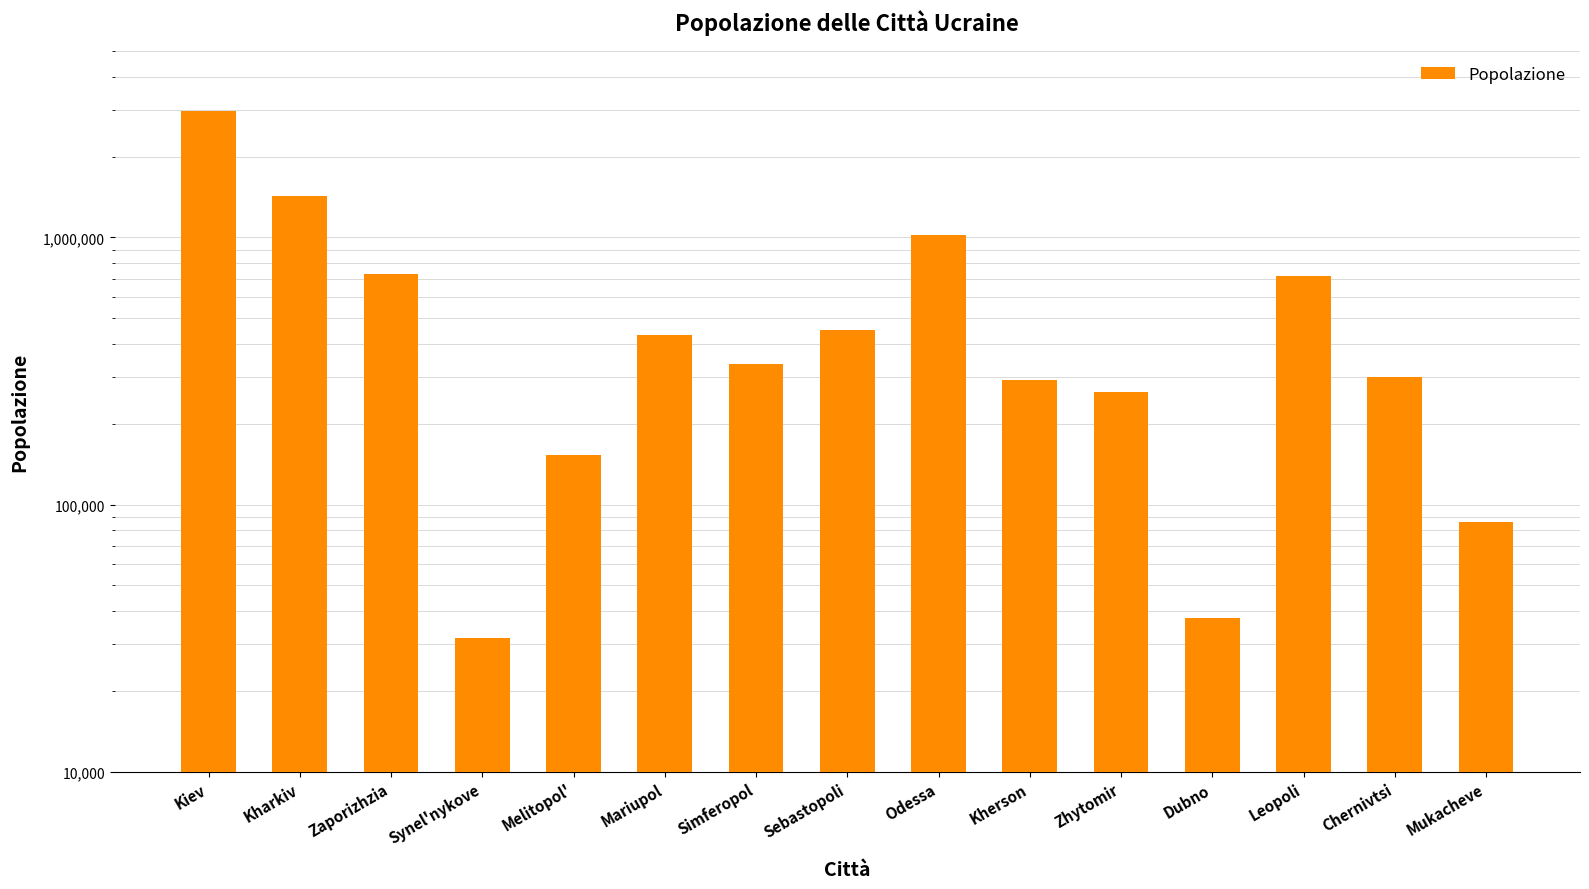

How many series are shown in this chart?

1